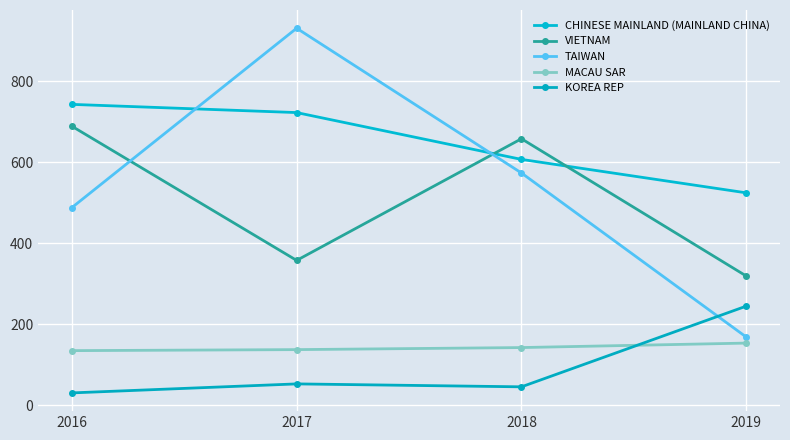

List the series in order of their peak value, highest first.

TAIWAN, CHINESE MAINLAND (MAINLAND CHINA), VIETNAM, KOREA REP, MACAU SAR